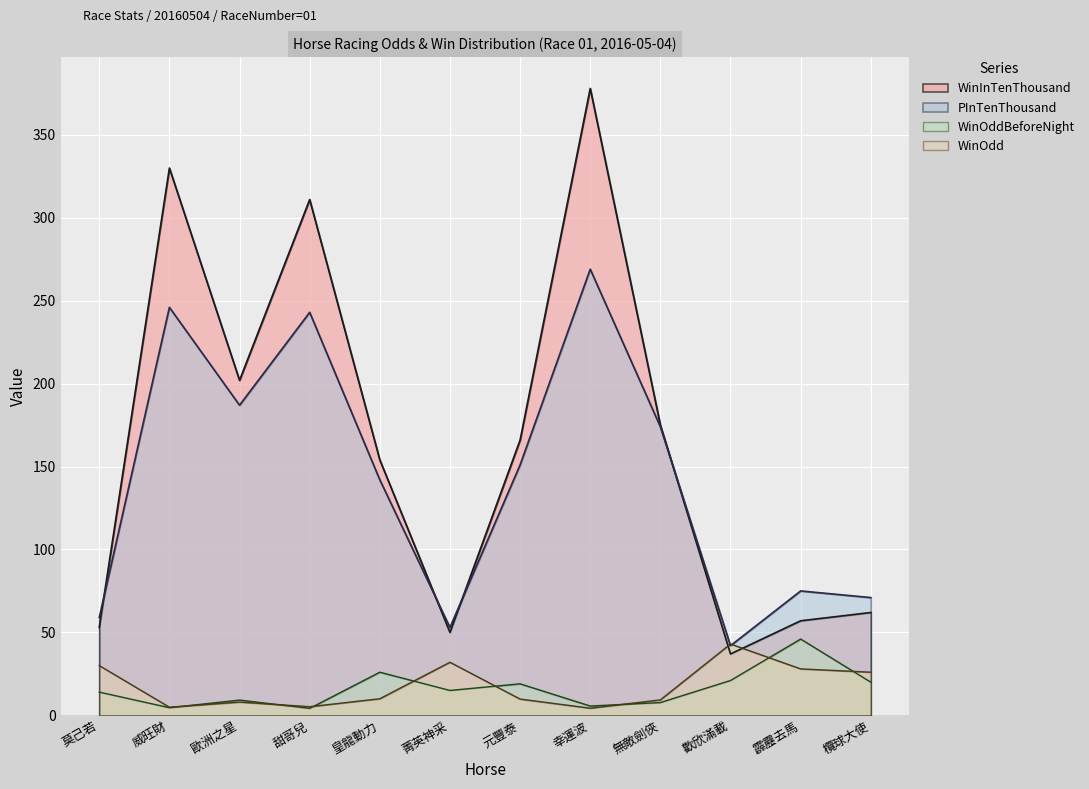

True or false: WinInTenThousand has more than 1 points higher than both neighbors.

True